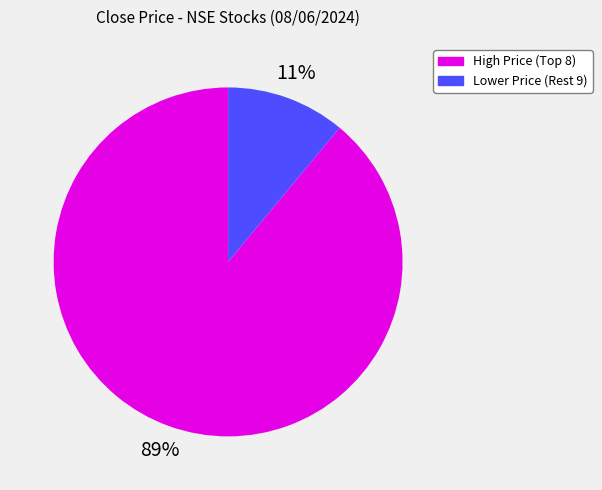

Does any single category account for the majority?

Yes